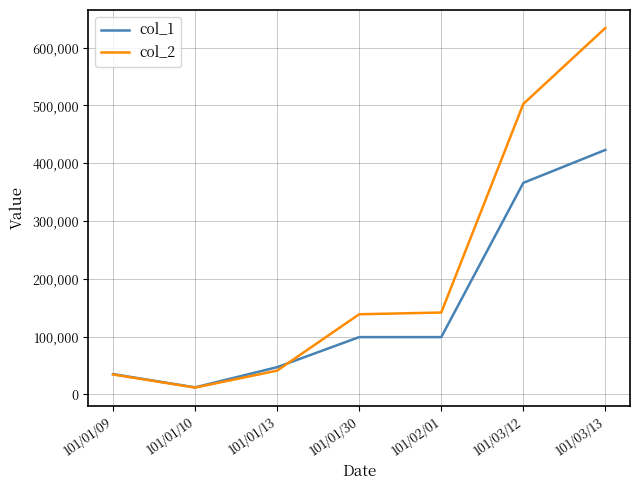

List the series in order of their overall mean, lowest first.

col_1, col_2